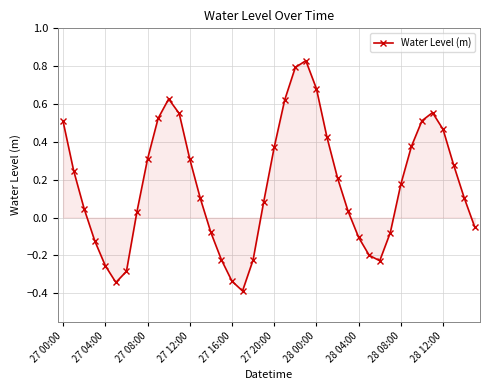

What is the smallest value displayed?

-0.4